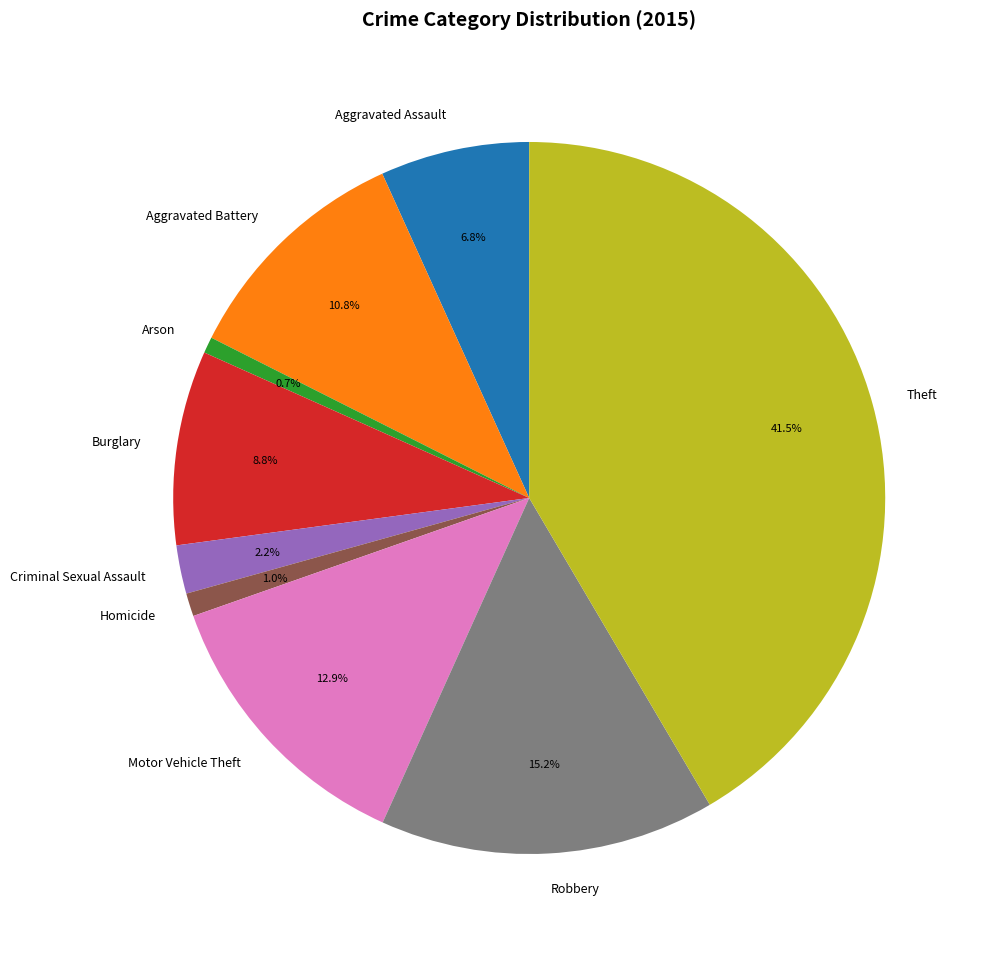

To the nearest percent, what is the average slice percentage?

11%